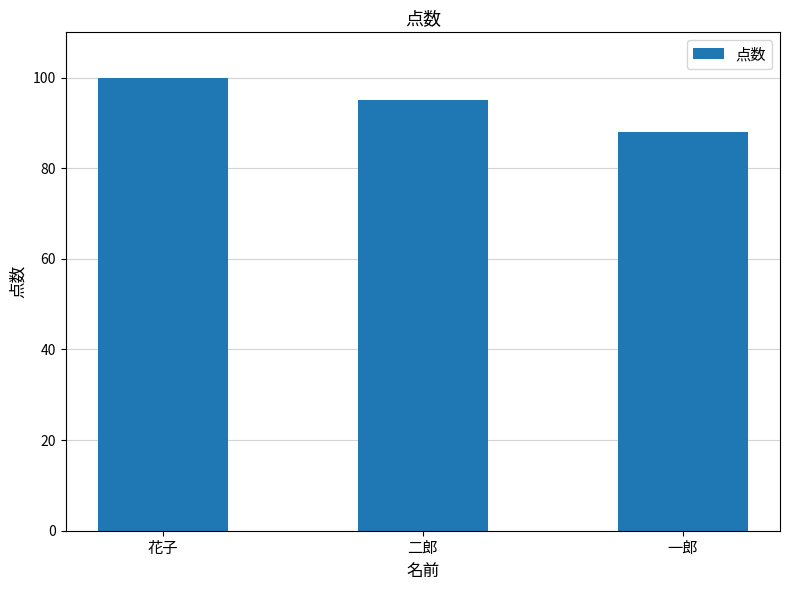

Rank the categories by value from lowest to highest.

一郎, 二郎, 花子